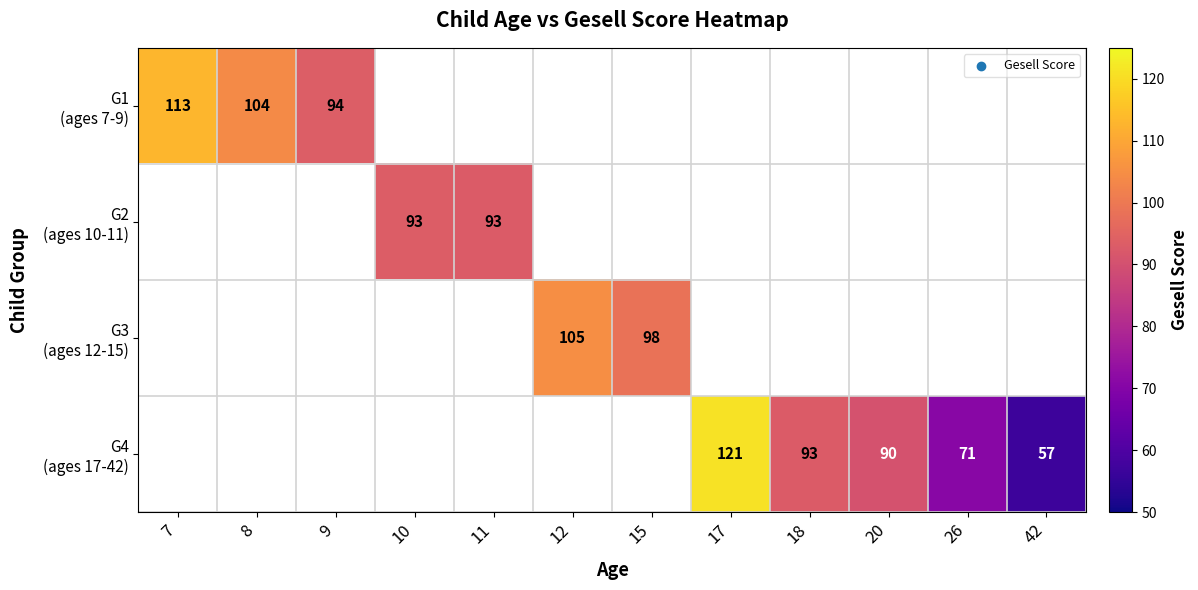

At how many categories does at least one series exceed 111?

2